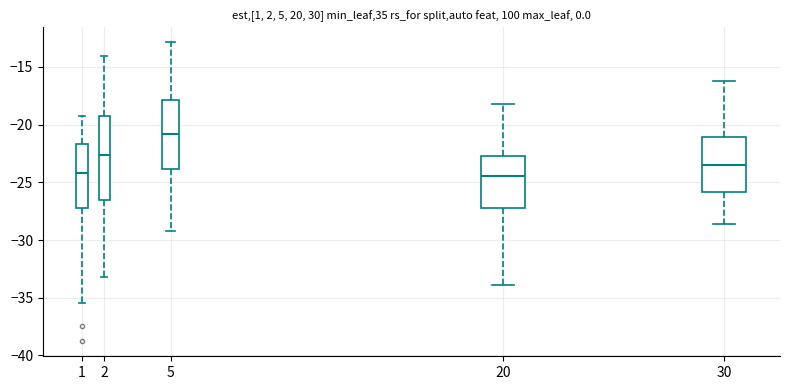

Comparing the boxes themselves (not the whiskers), which one is the tallest?

2